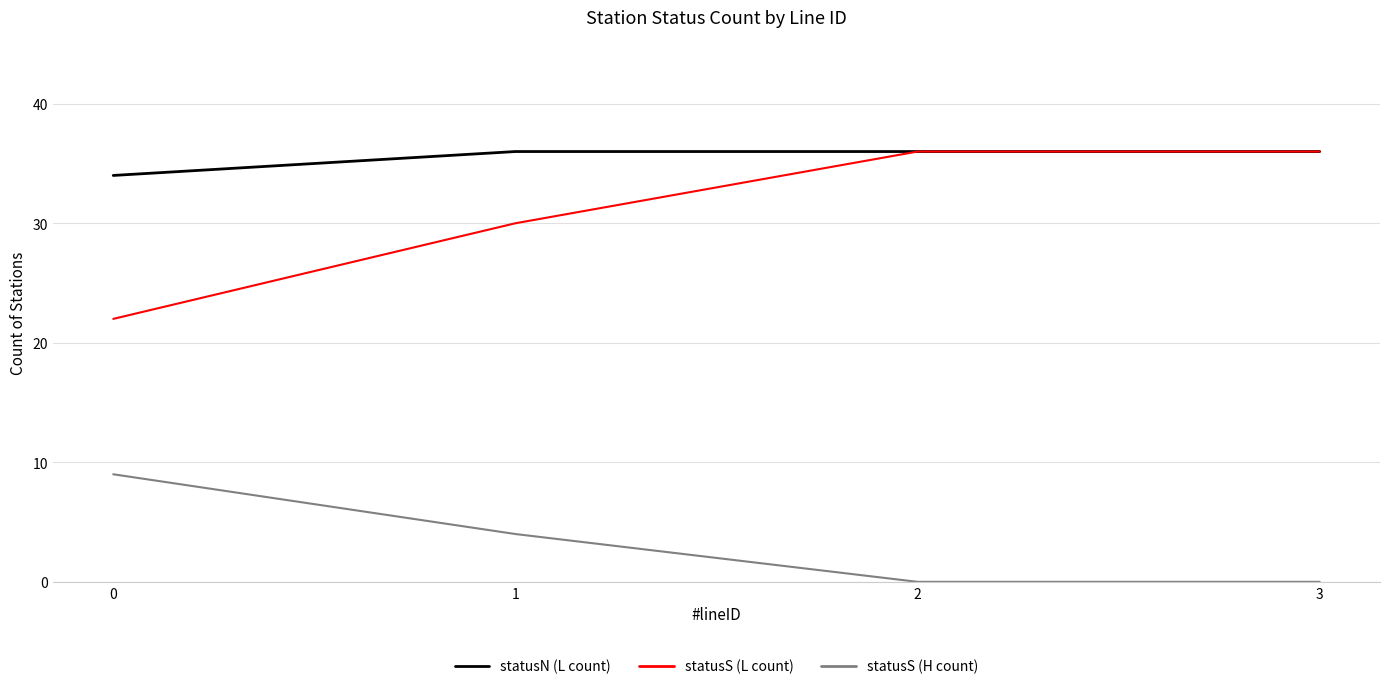

Reading left to right, transcribe all the data shown in this chart.

statusN (L count): 34	36	36	36
statusS (L count): 22	30	36	36
statusS (H count): 9	4	0	0